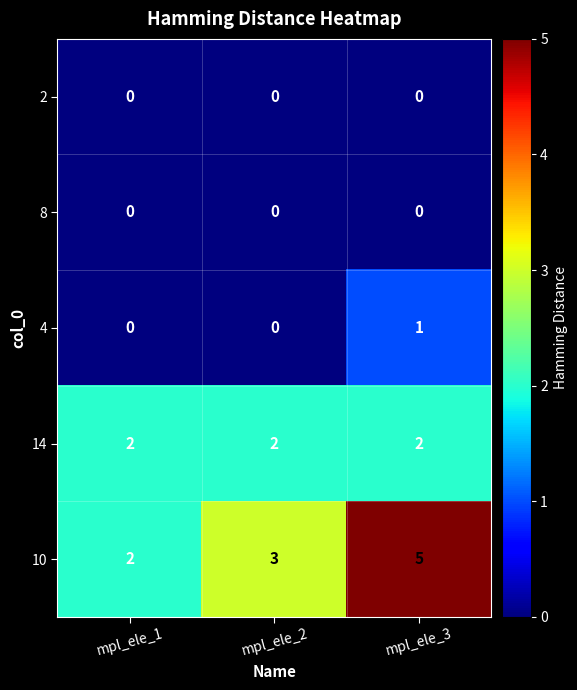

Which series has the largest total across all categories?

10